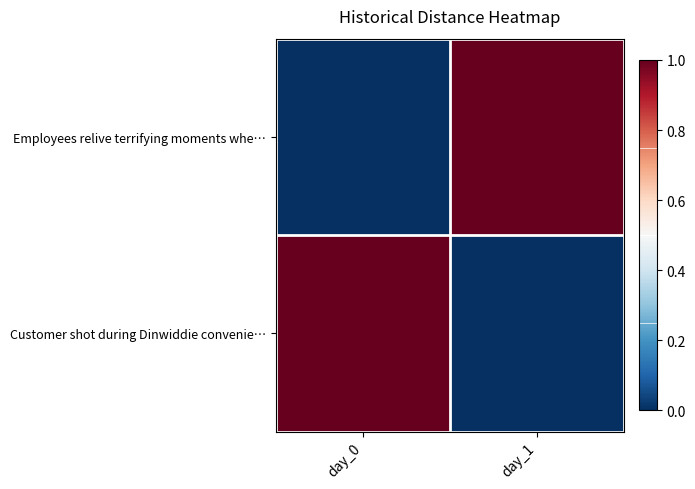

Which series changed the most between day_0 and day_1?

Employees relive terrifying moments whe…